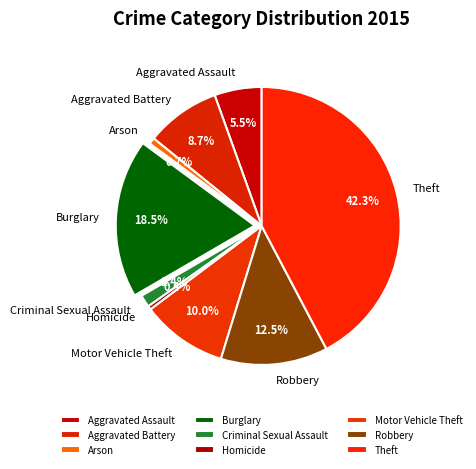

Which slice is the largest?

Theft